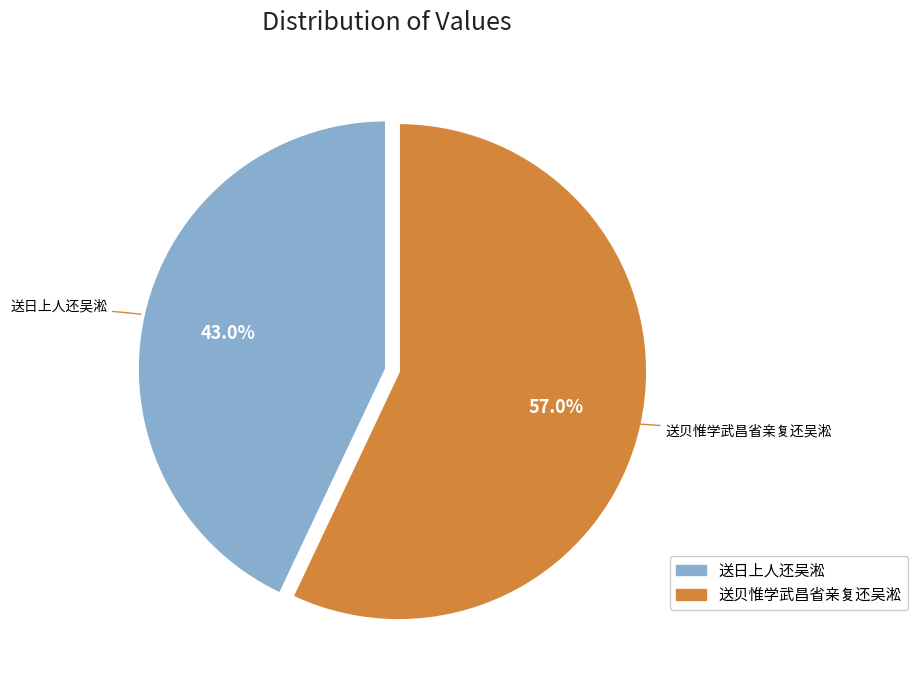

Does any single category account for the majority?

Yes